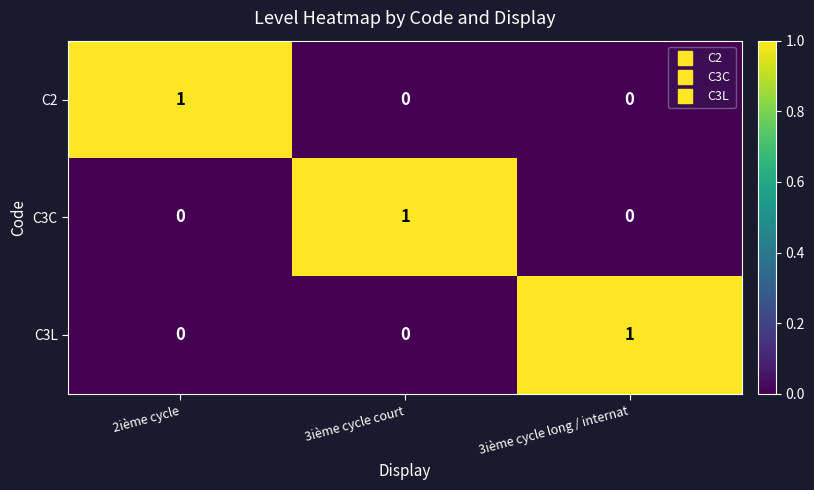

How many C2 values are between 0 and 1?

3